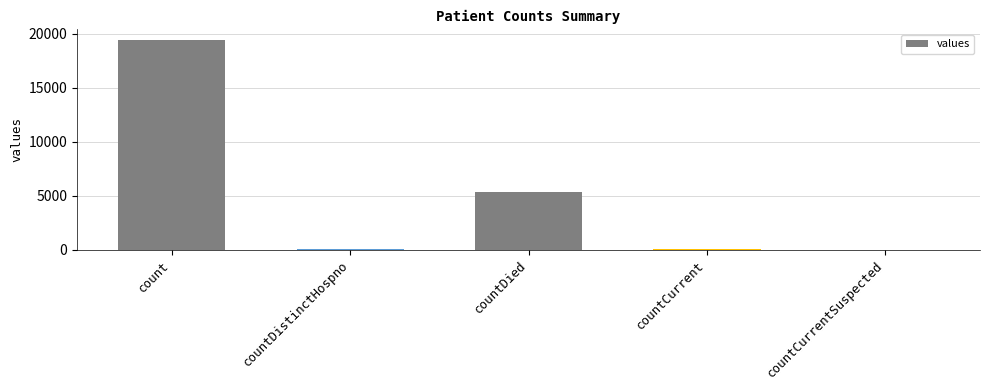

What is the sum of the values at countCurrent and countDied?

5417